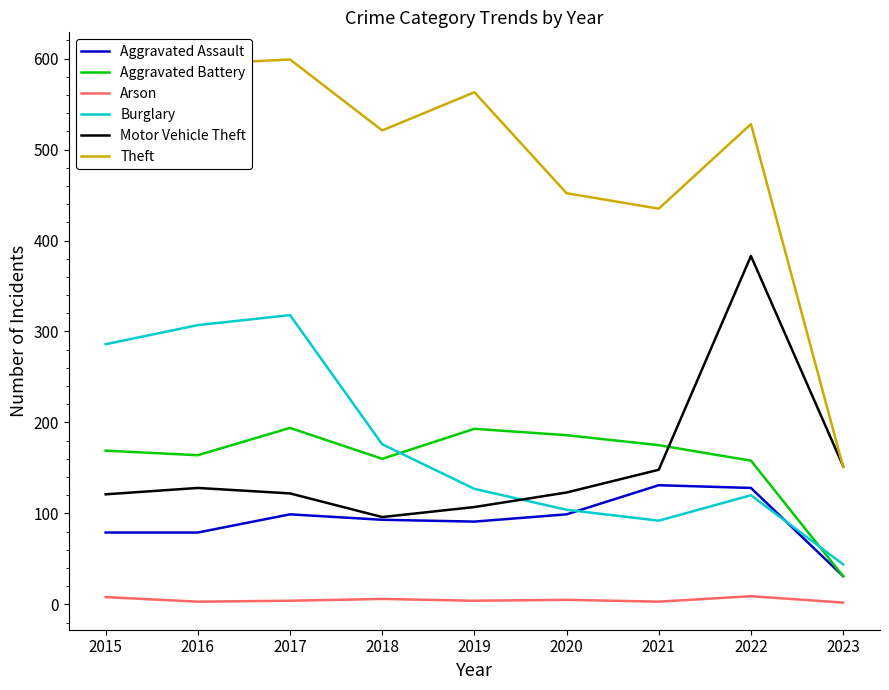

The Theft series shows 452 at 2020. True or false?

True